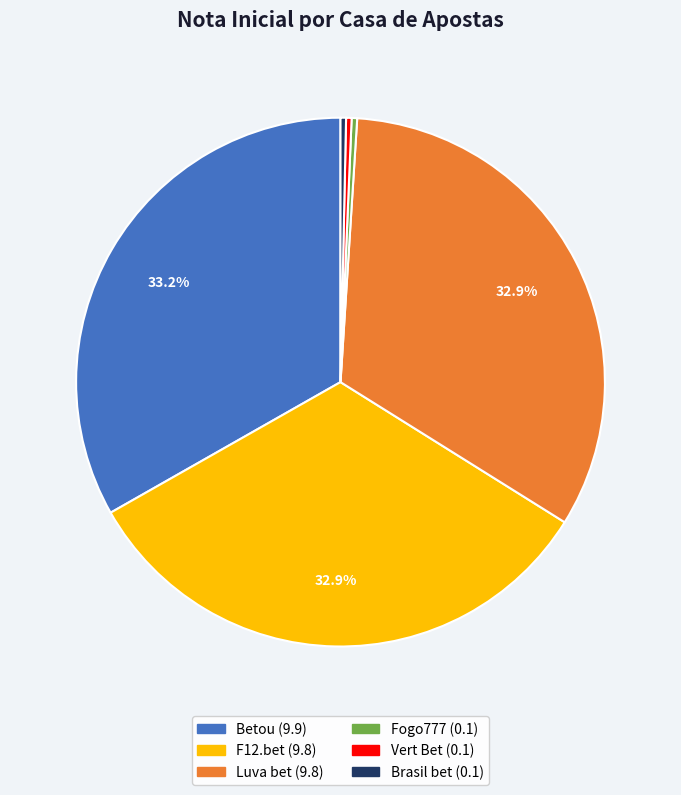

Count the number of slices in the pie.

6